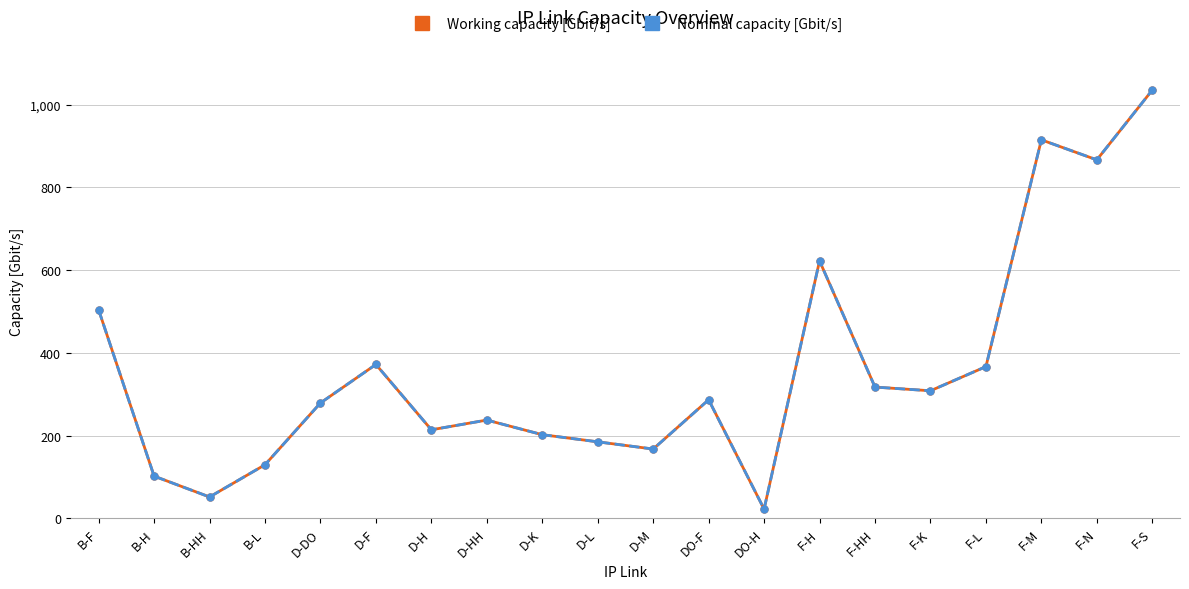

How many interior local peaks does the Working capacity [Gbit/s] series have?

5